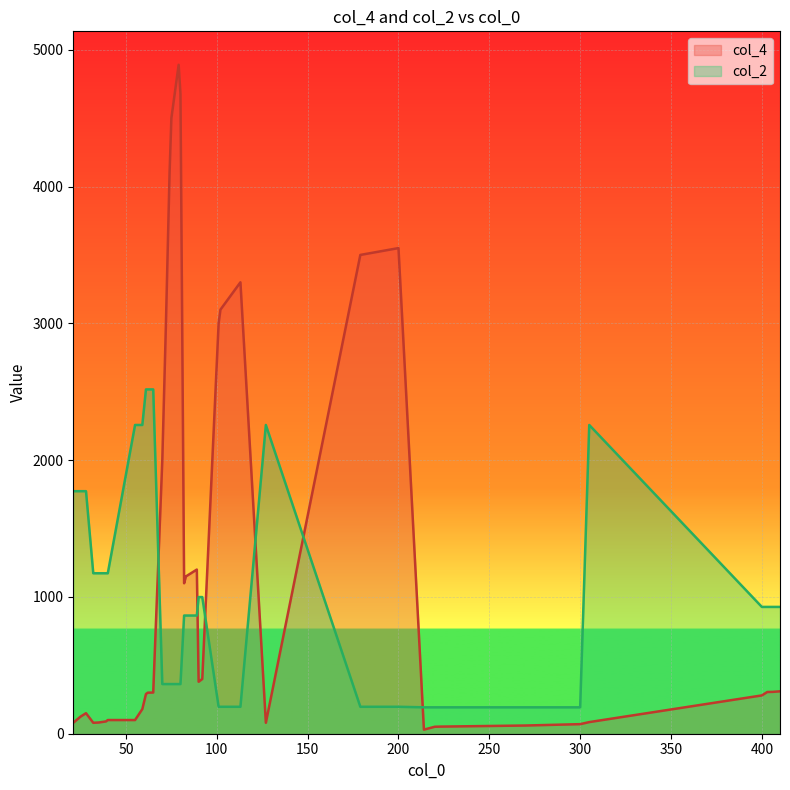

After their last crossing, which series has the higher values: col_4 or col_2?

col_2